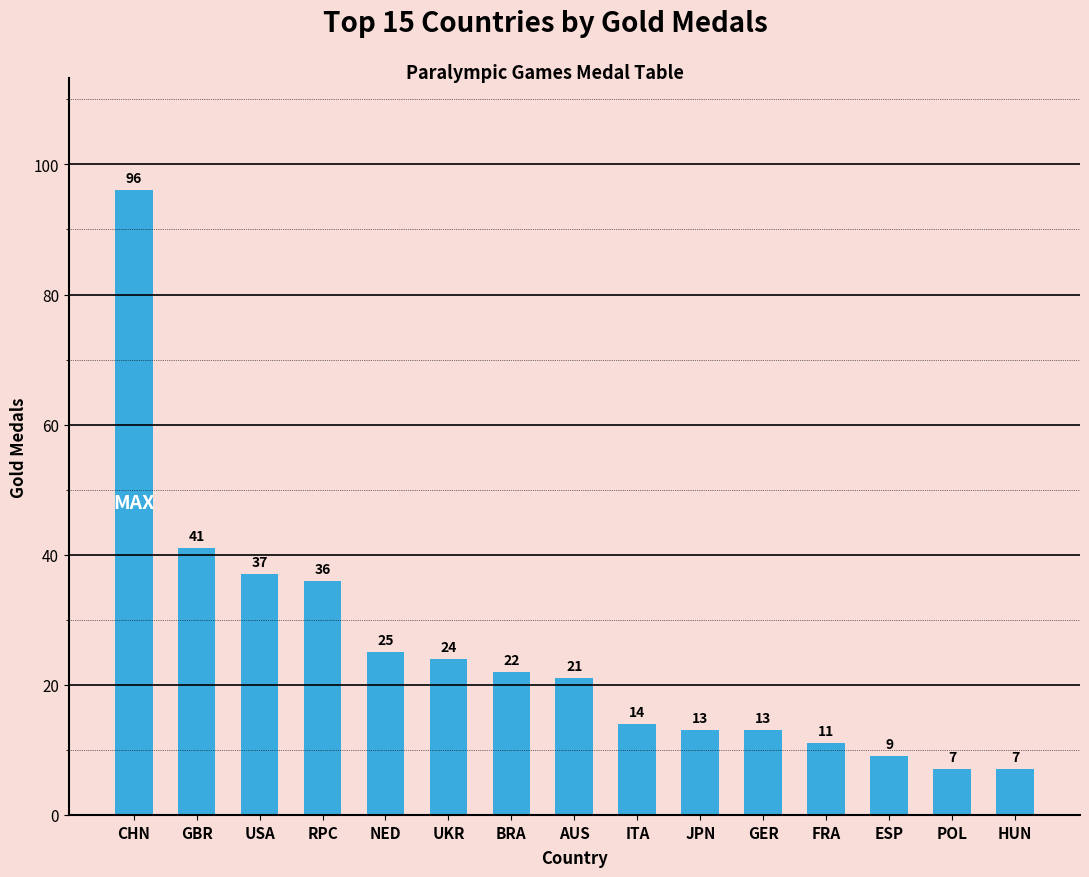

What is the sum of all values?

376